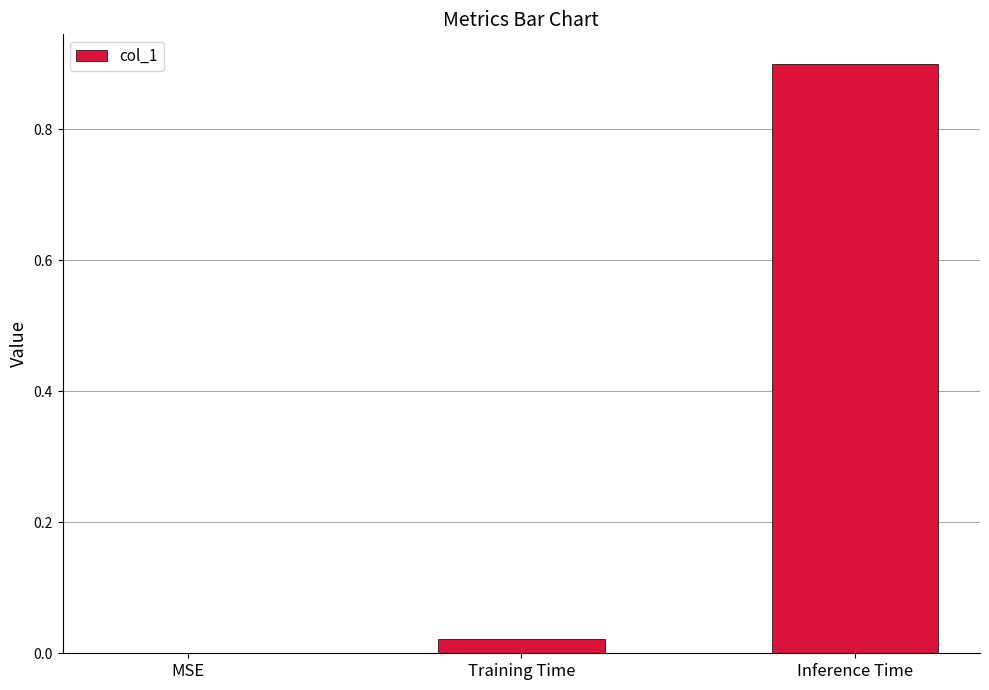

What is the greatest value displayed?

0.9